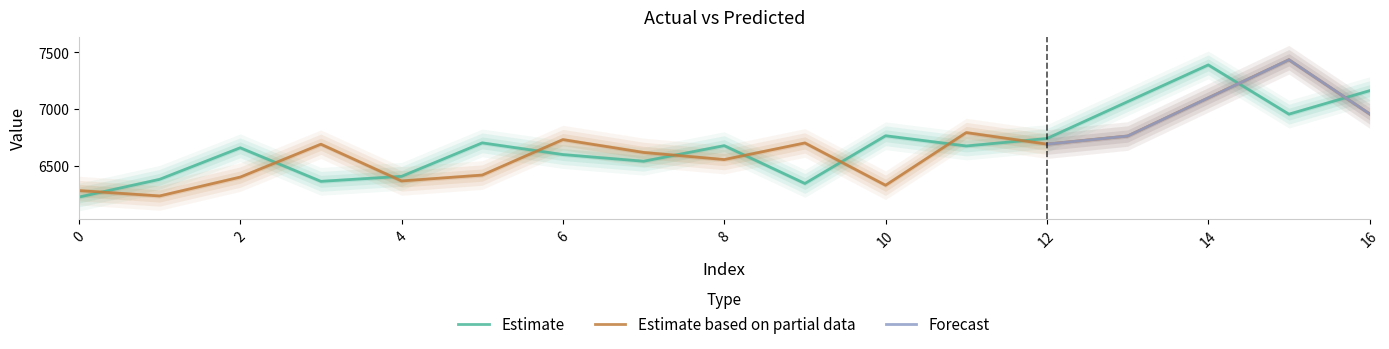

Which category has the highest value in the y series?

14